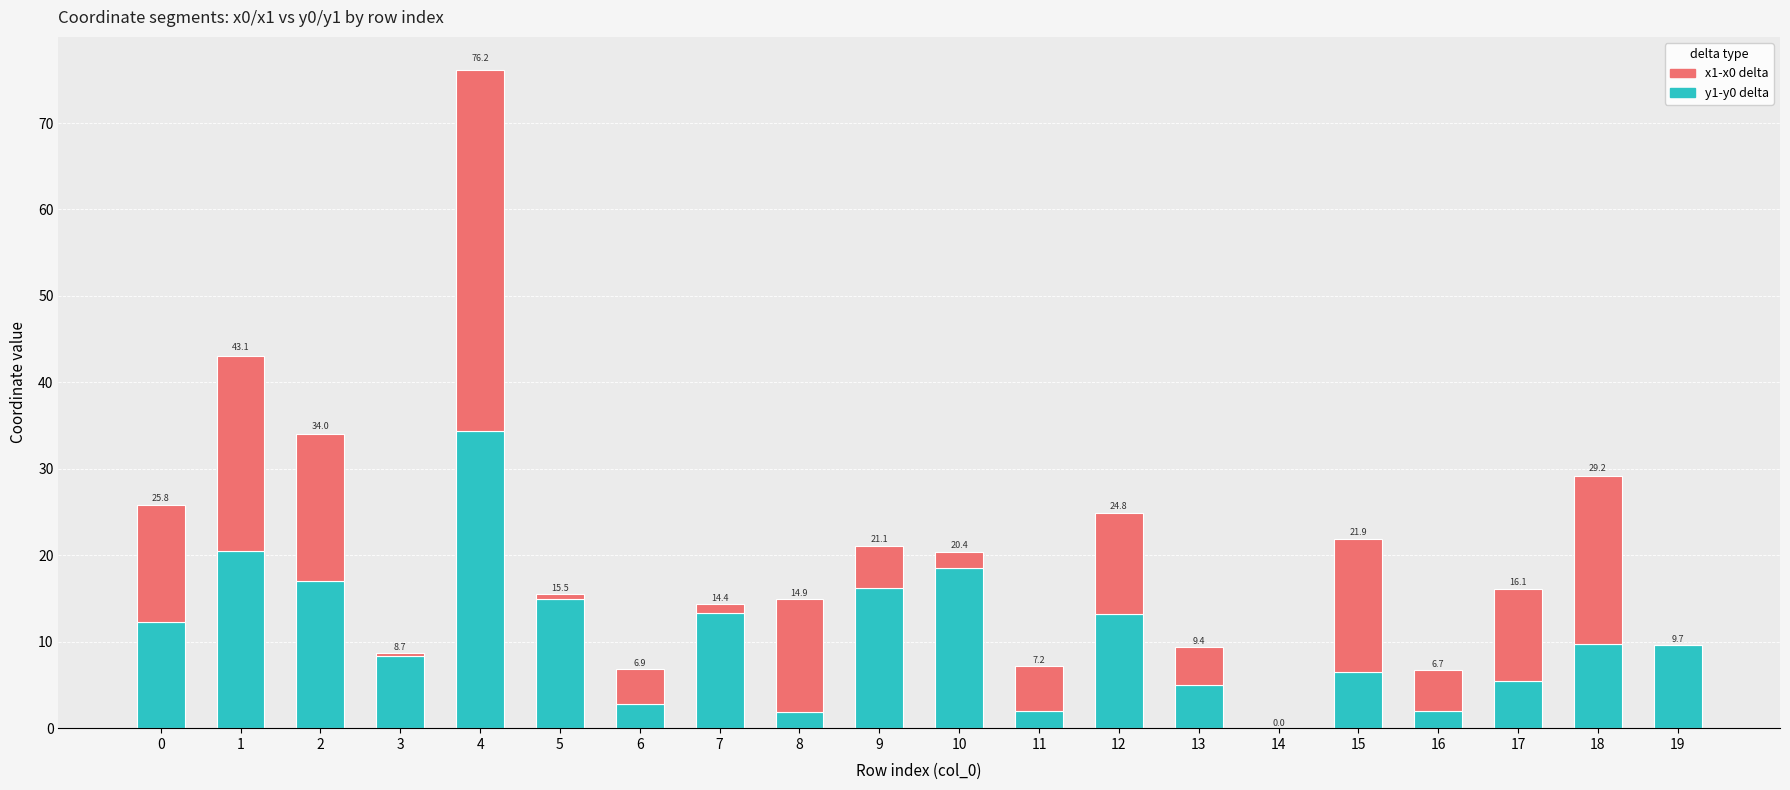

Are the bars horizontal?

No